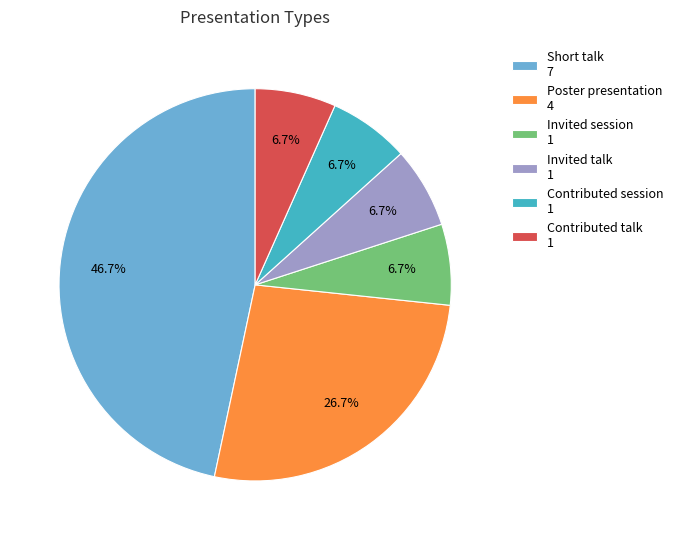

Rank the categories by value from highest to lowest.

Short talk, Poster presentation, Invited session, Invited talk, Contributed session, Contributed talk